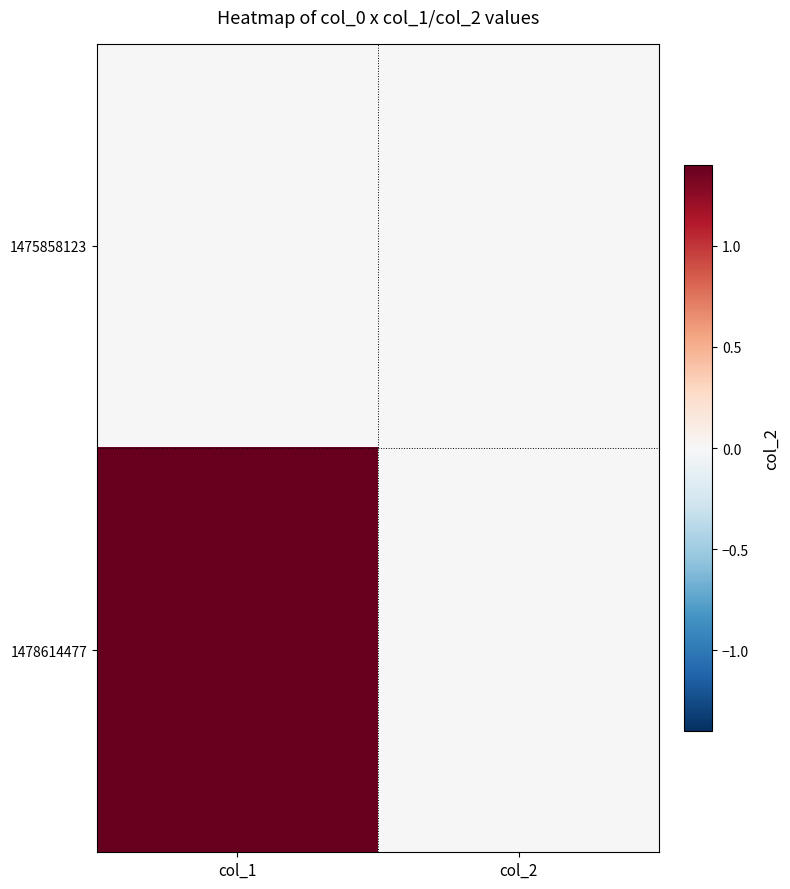

What is the total value across all series at col_1?

7